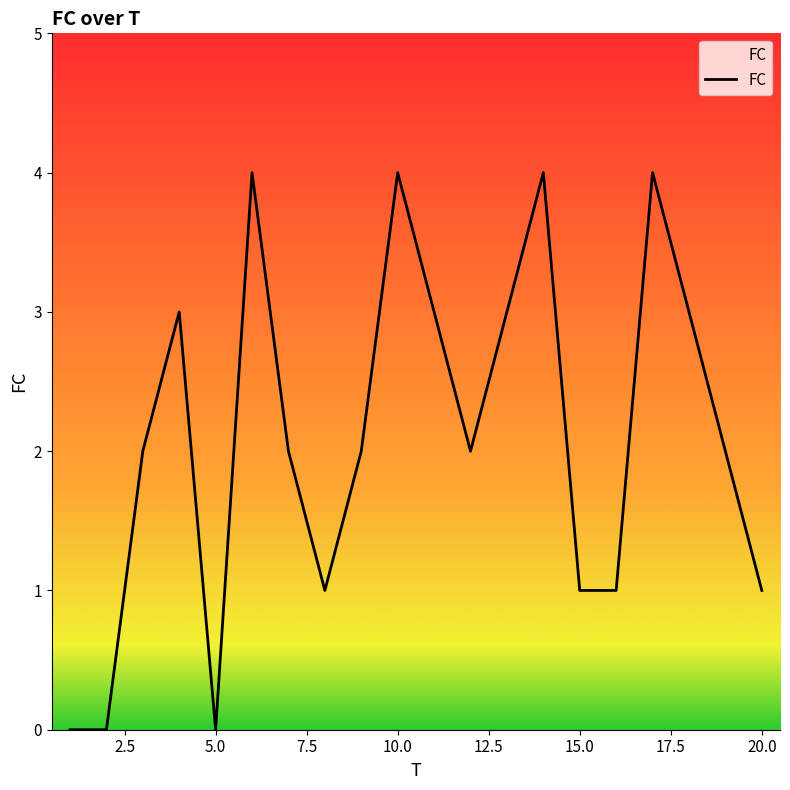

What is the difference between the maximum and minimum values?

4